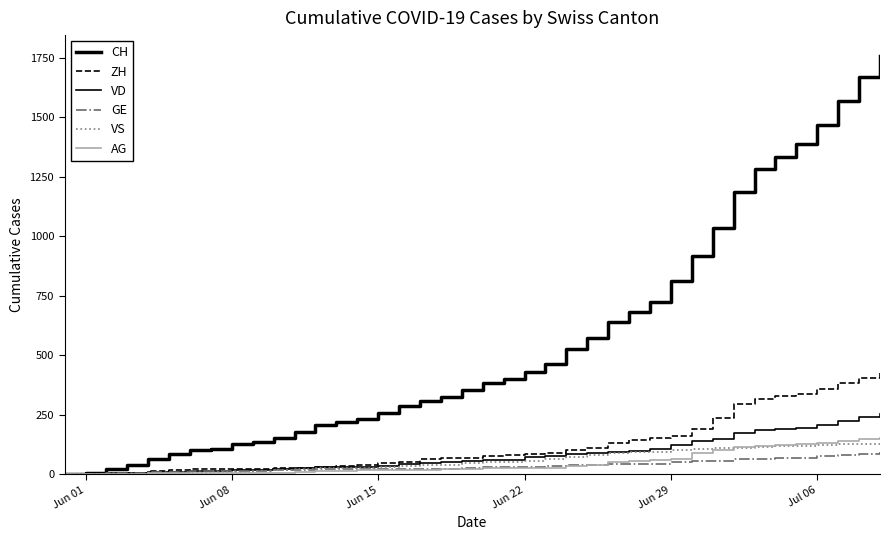

Is this an area chart (filled region under the line)?

No